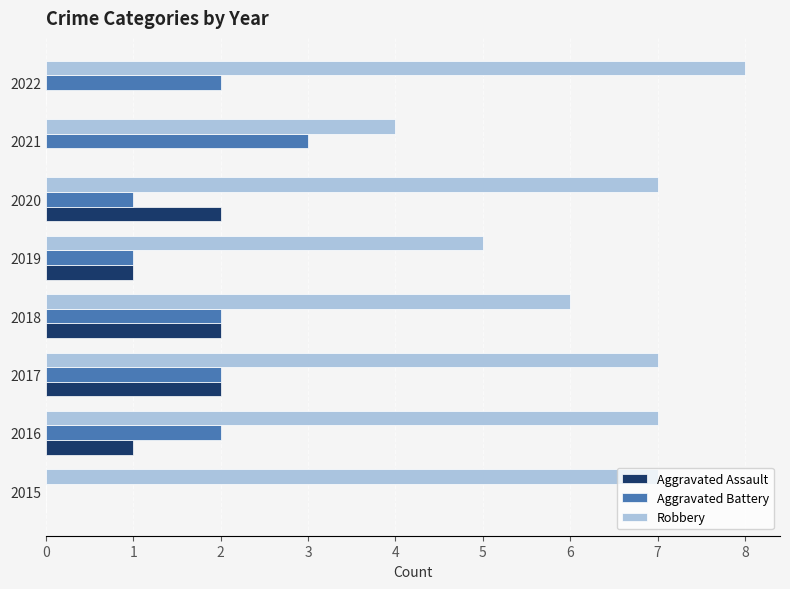

What is the sum of the Robbery values at 2020 and 2017?

14